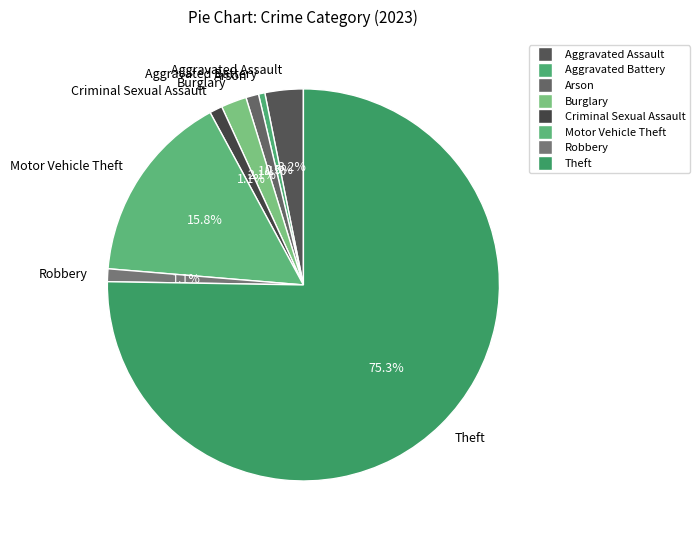

Which slice is the largest?

Theft